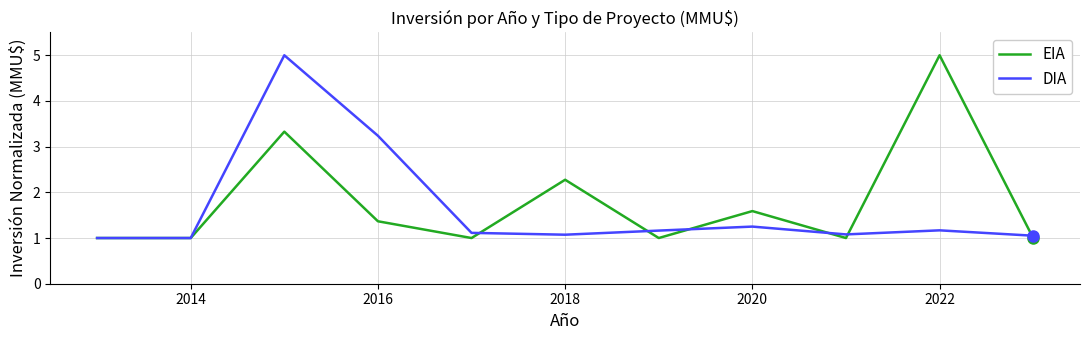

Reading left to right, extract all data points from this chart.

EIA: 1.0	1.0	3.3	1.4	1.0	2.3	1.0	1.6	1.0	5.0	1.0
DIA: 1.0	1.0	5.0	3.2	1.1	1.1	1.2	1.3	1.1	1.2	1.1